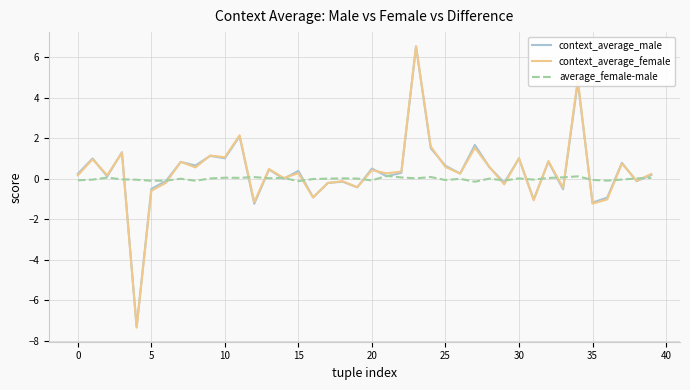

Which series has the largest range (max minus min)?

context_average_female